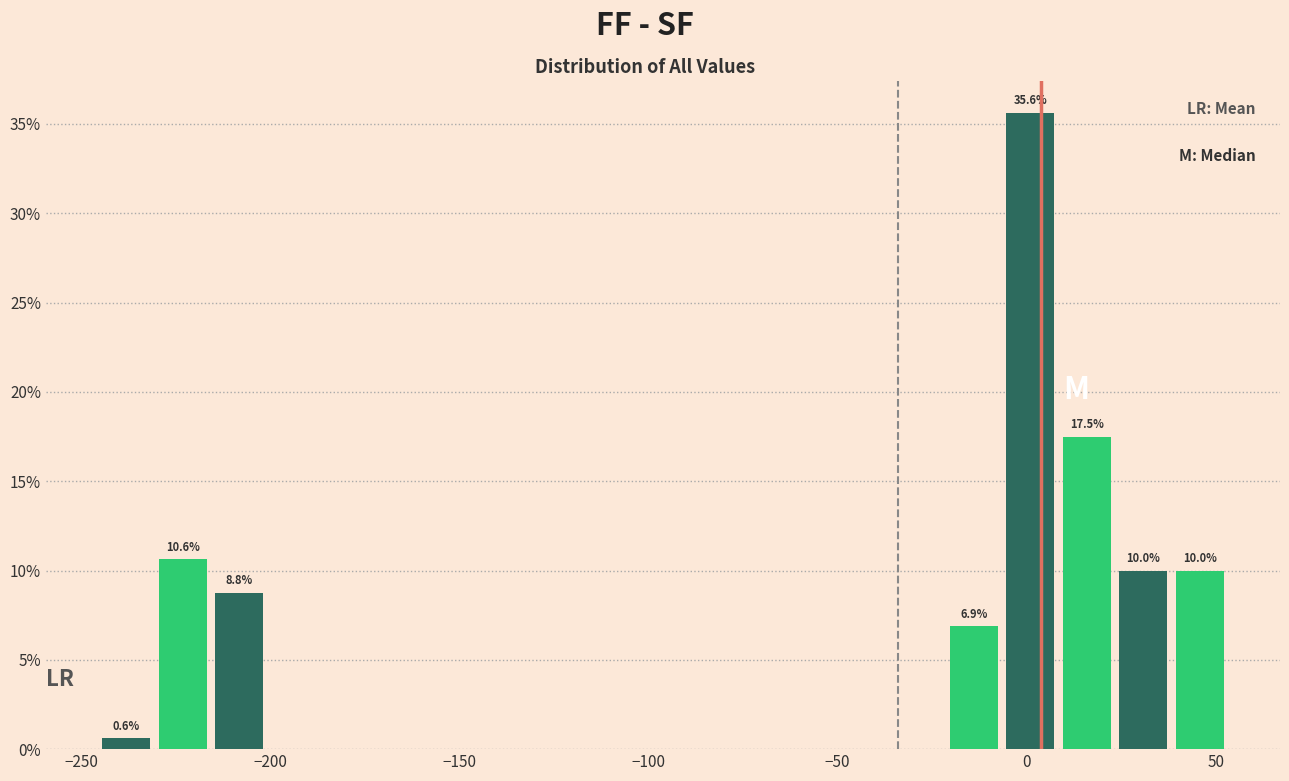

Around what value on the x-axis is the tallest bar? Give the approximate position of its centre, as read against the axis.

0